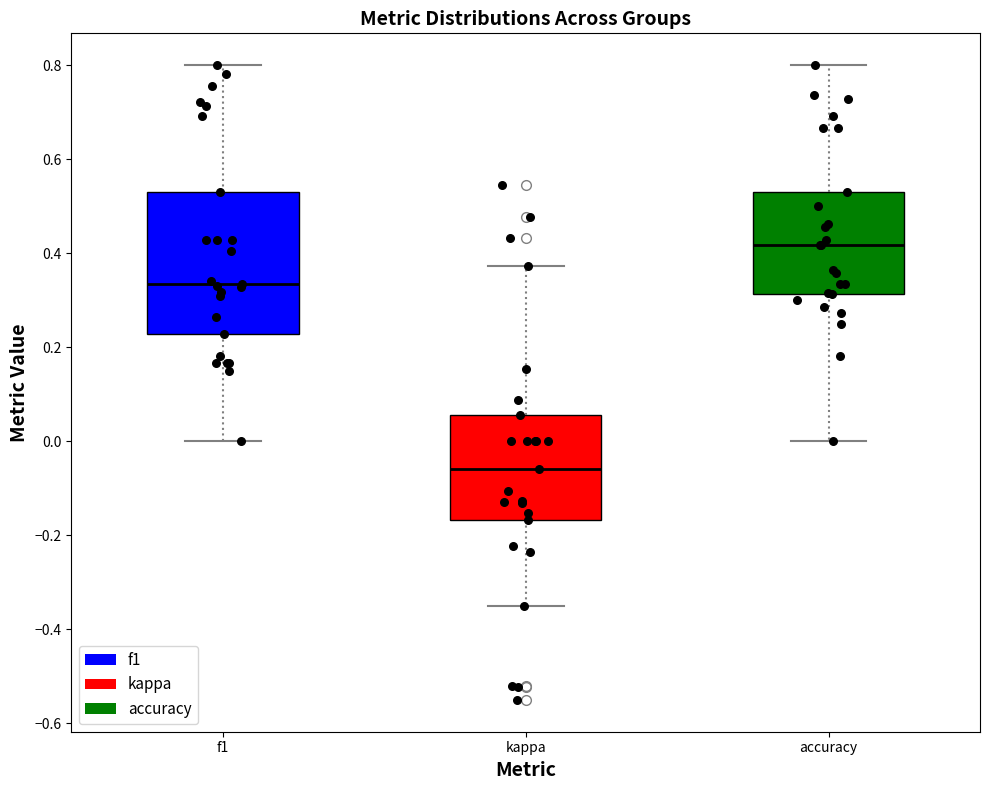

Which box is the tallest, from its lower edge to its upper edge?

f1